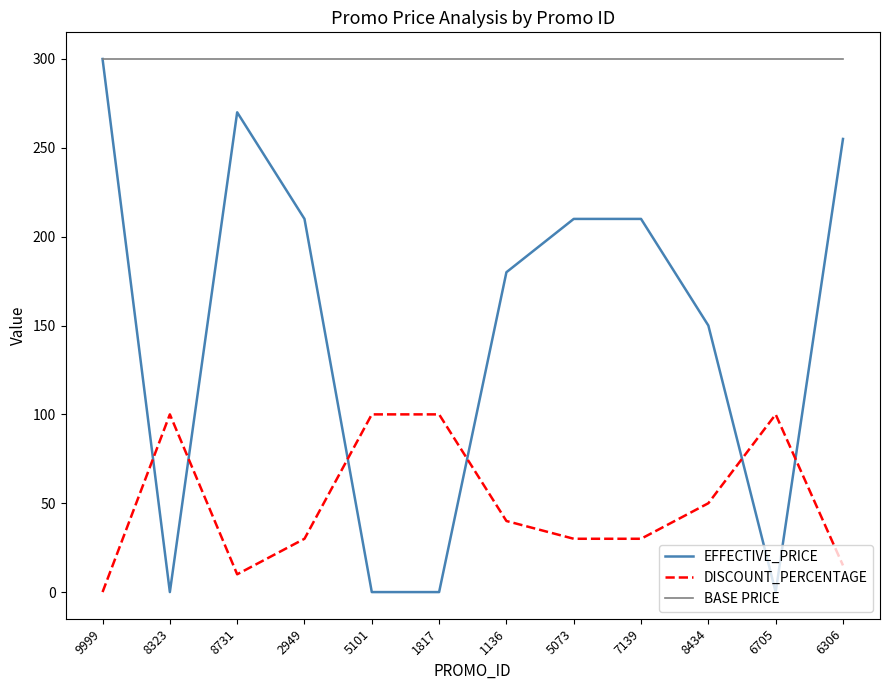

True or false: DISCOUNT_PERCENTAGE and BASE PRICE intersect in this chart.

False